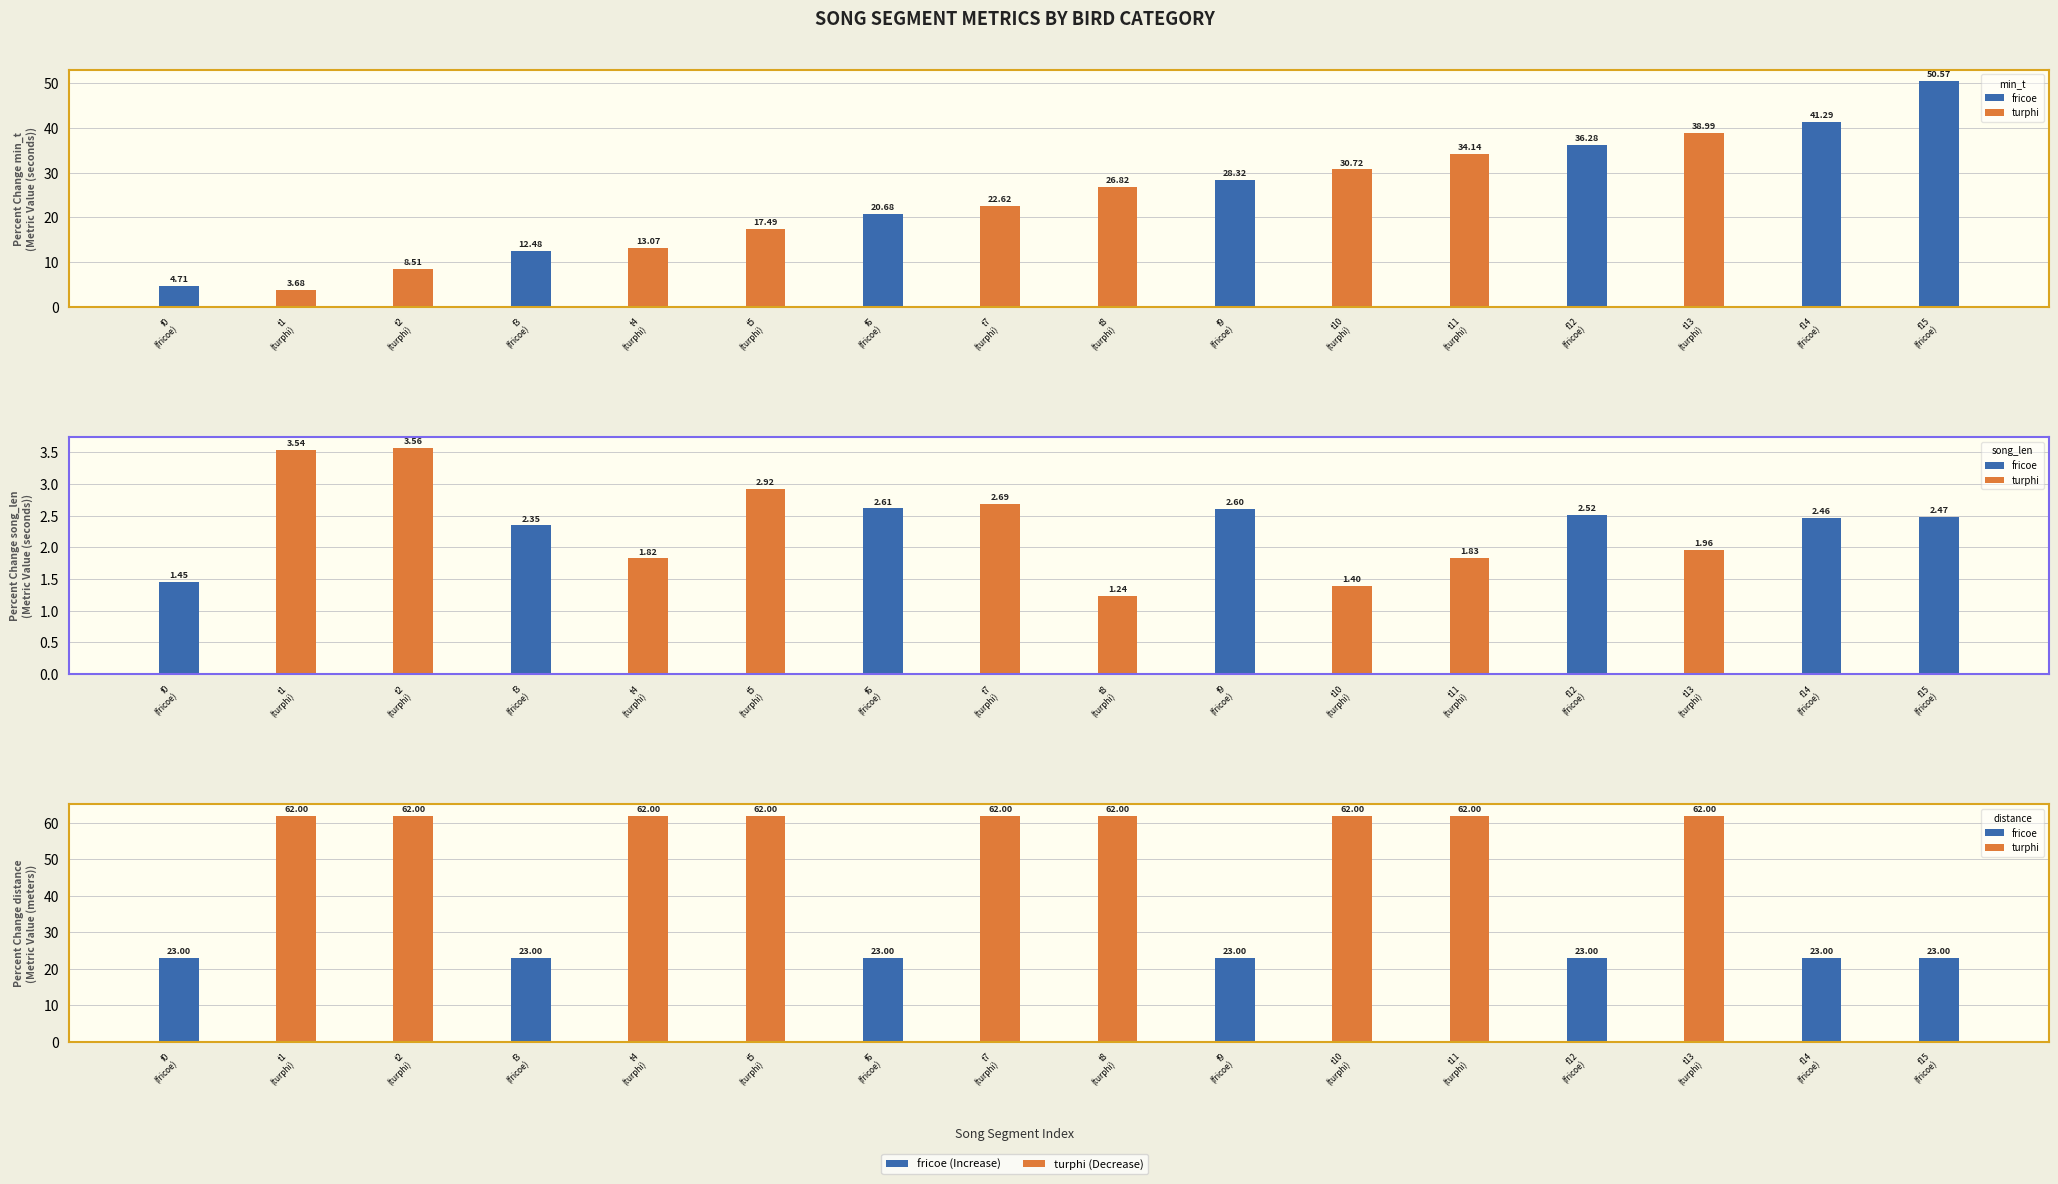

At which label is min_t closest to 27?

8